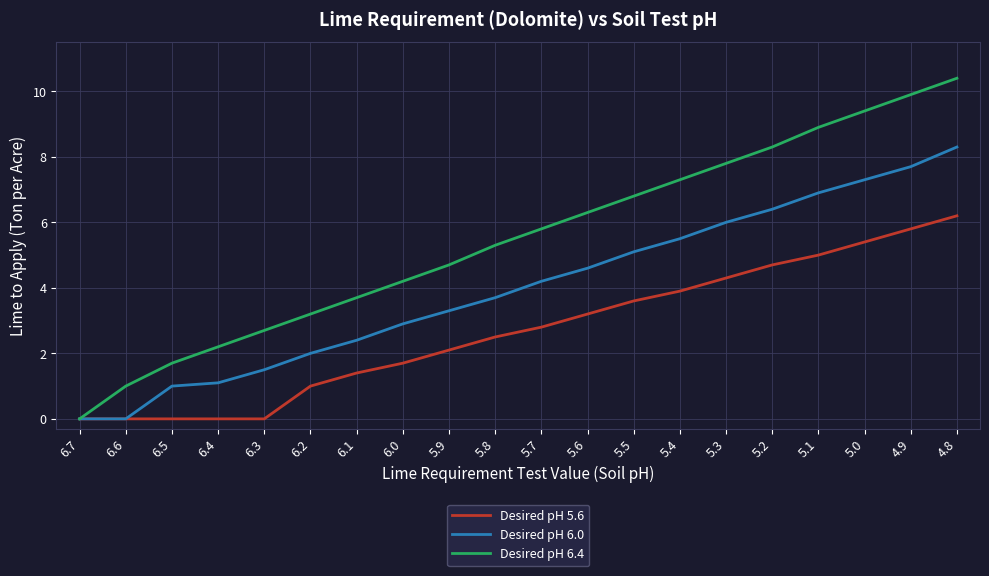

True or false: Desired pH 6.4 has more than 0 interior local peaks.

False